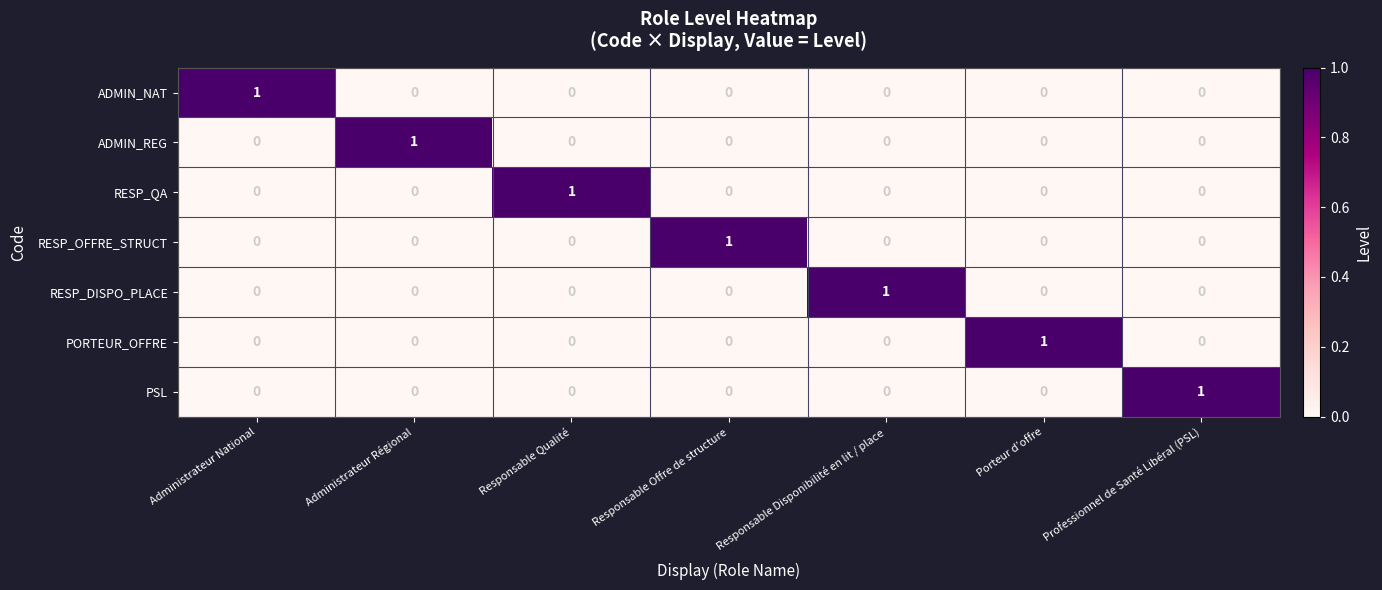

How many RESP_OFFRE_STRUCT values are between 0 and 1?

7